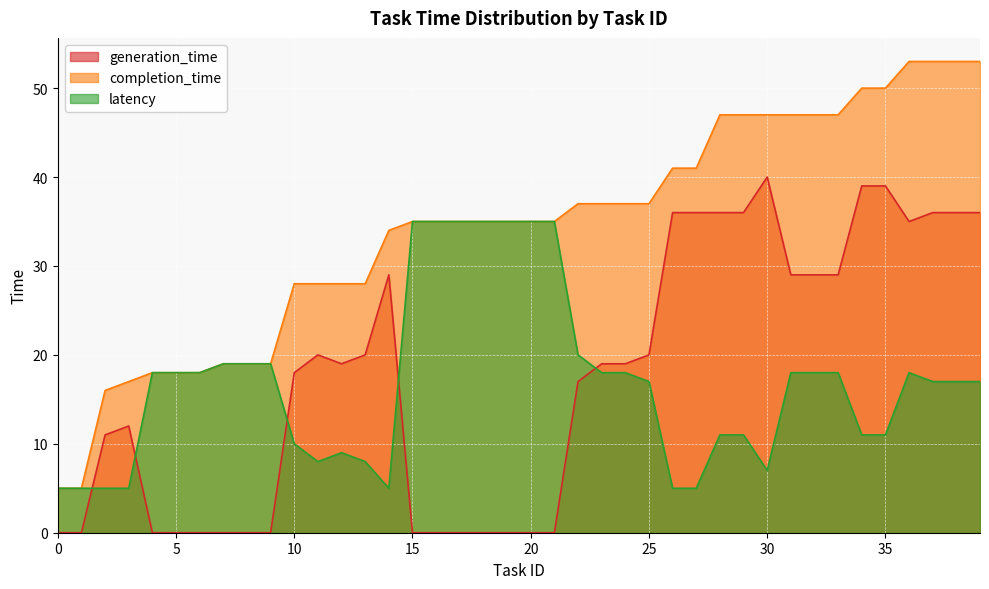

Which has a higher value, 5 or 39?

39